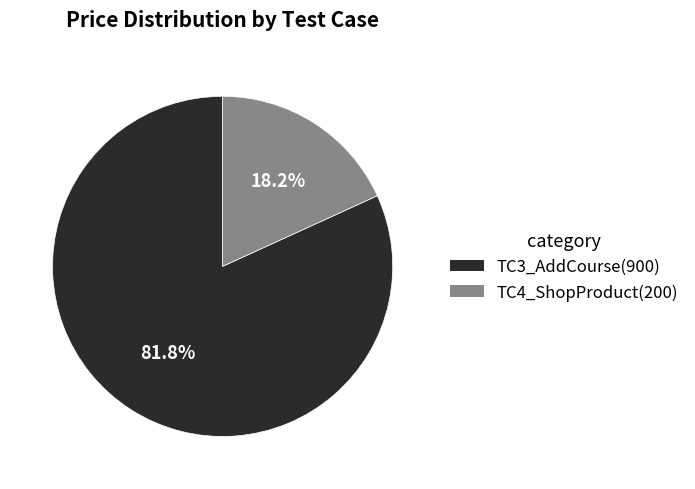

The TC4_ShopProduct slice represents 18% of the pie. True or false?

True